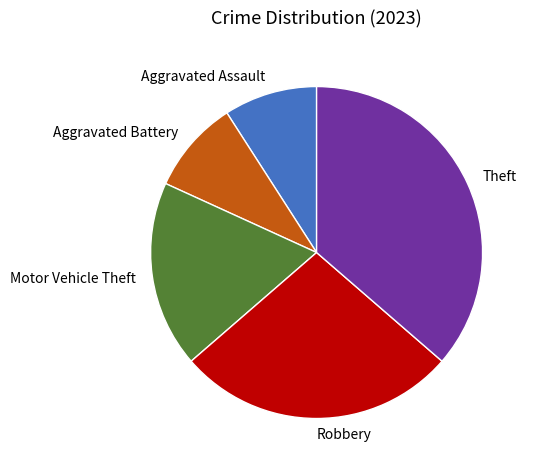

Approximately how many times larger is the value at Motor Vehicle Theft compared to Aggravated Battery?

2.0